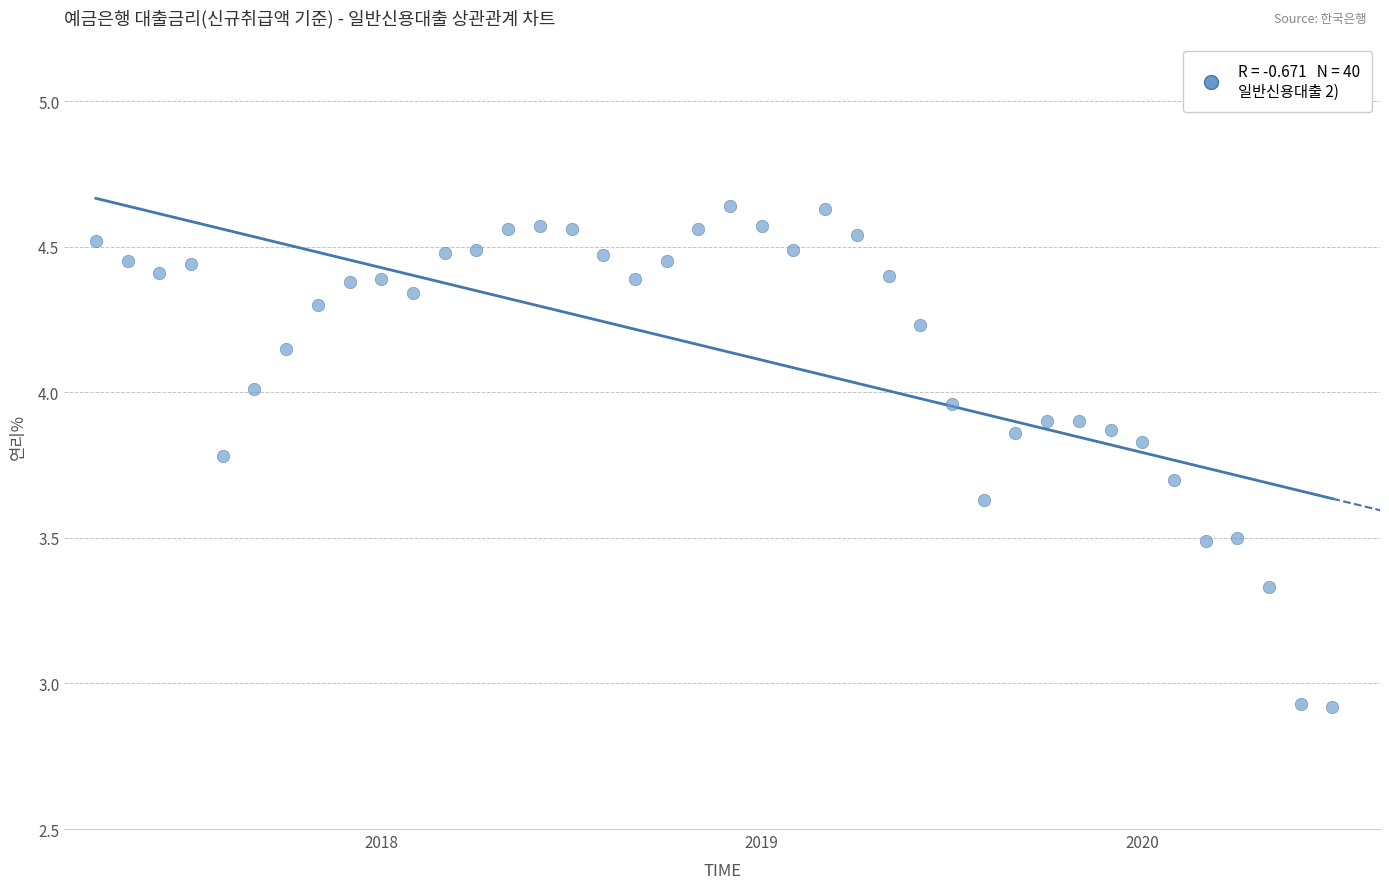

What is the range of Y values (max minus min)?

1.7